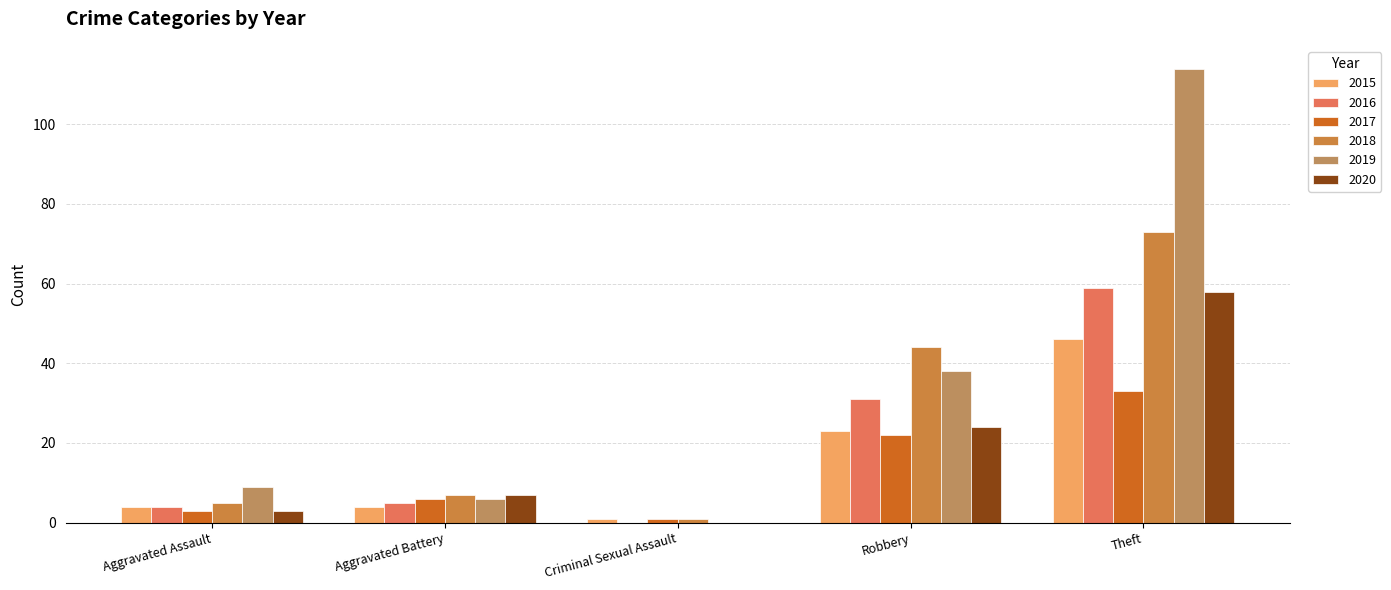

What is the average value of the 2019 series?

33